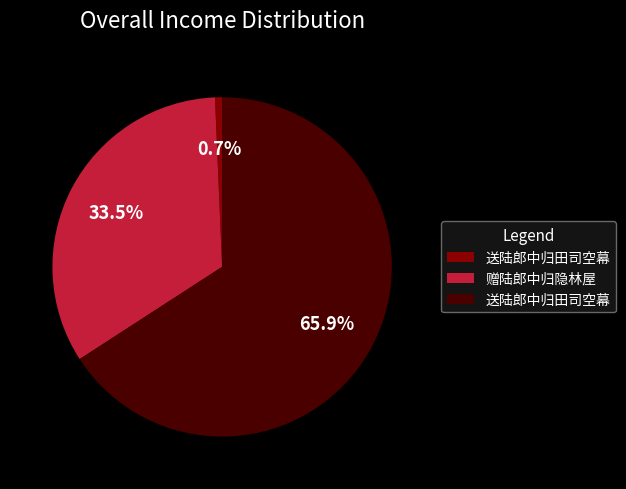

Is there a majority slice in this chart?

Yes